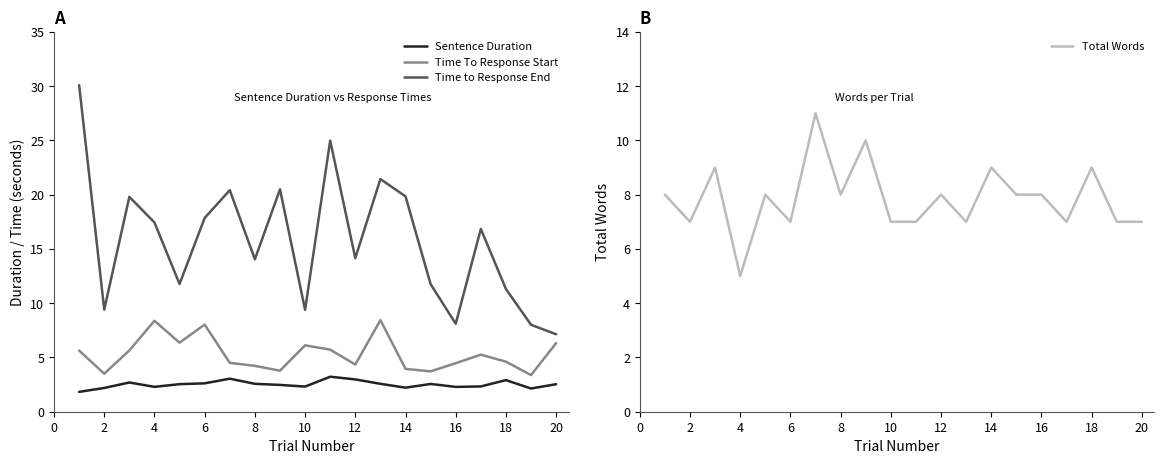

Which series ends up on top after the final intersection of Time To Response Start and Total Words?

Total Words